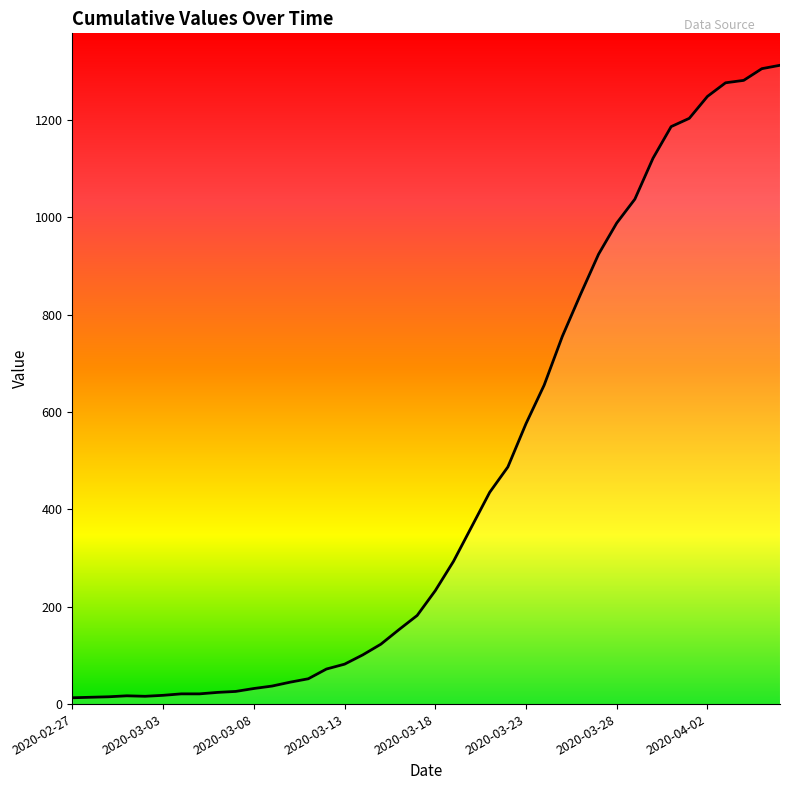

Which has a higher value, 2020-03-15 or 2020-03-11?

2020-03-15